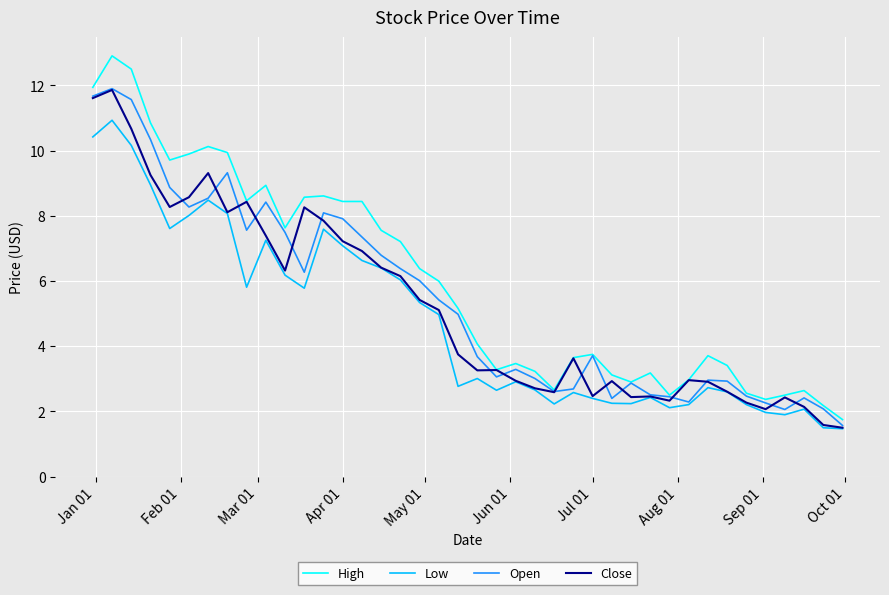

Which series has the widest spread of values?

High